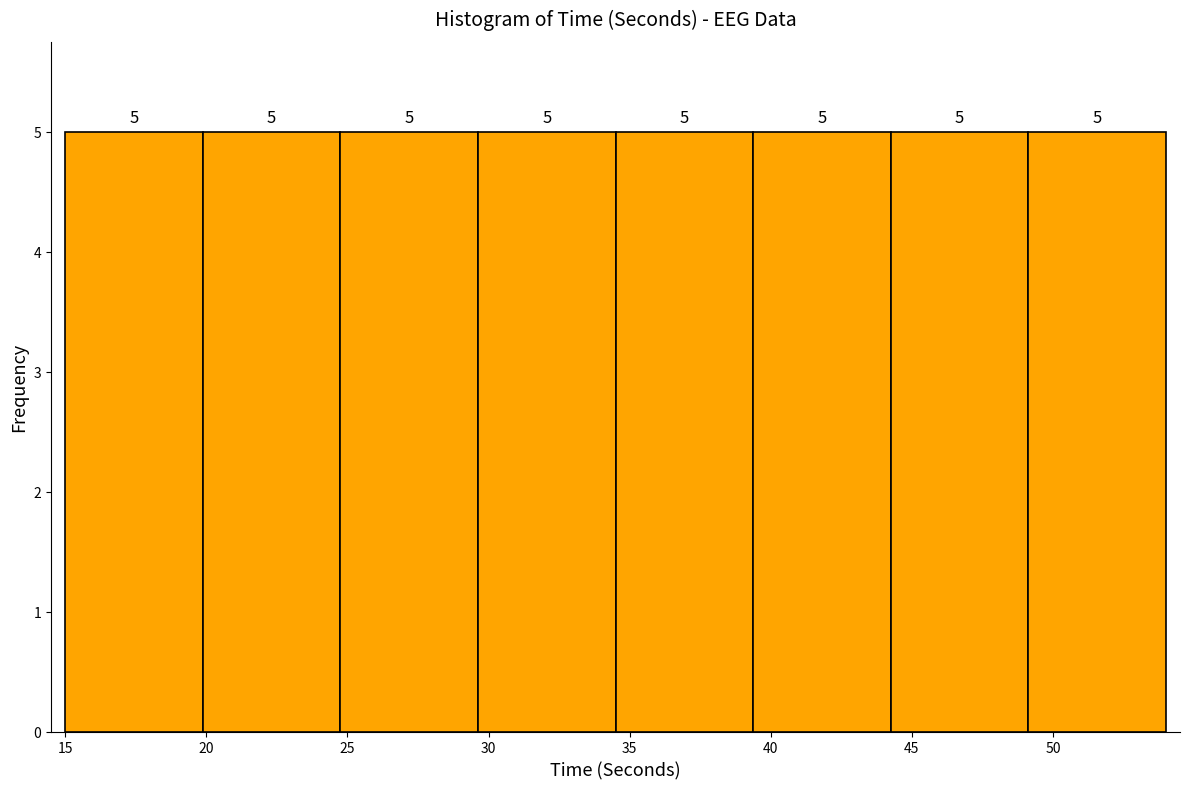

Reading left to right, transcribe this chart: for each bar, give the range it covers on the x-axis and its height. The bar edges are not printed on the chart, so give them approximately, as read against the axis.

15.0 to 20.0: 5
20.0 to 25.0: 5
25.0 to 29.5: 5
29.5 to 34.5: 5
34.5 to 39.5: 5
39.5 to 44.5: 5
44.5 to 49.0: 5
49.0 to 54.0: 5